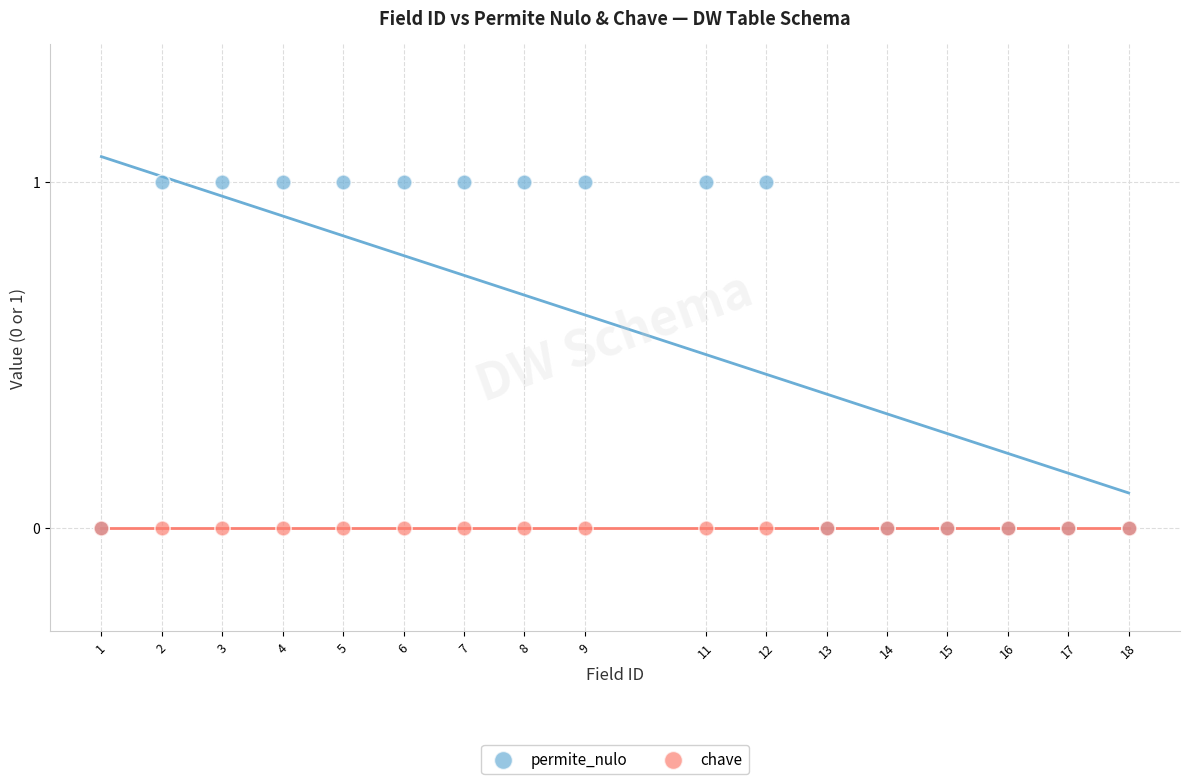

What are all the series names shown in the legend?

permite_nulo, chave